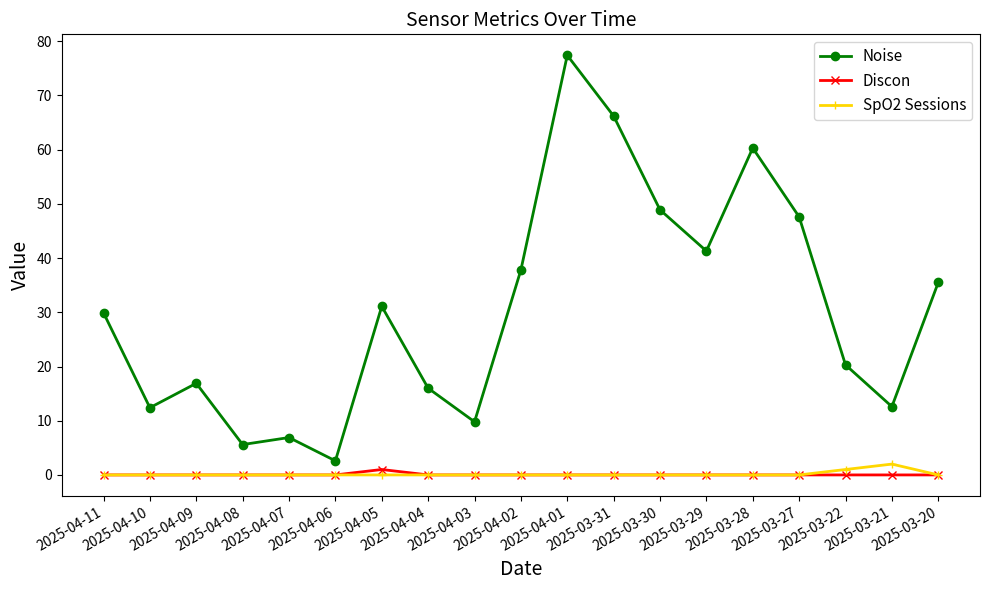

Which series has the widest spread of values?

Noise